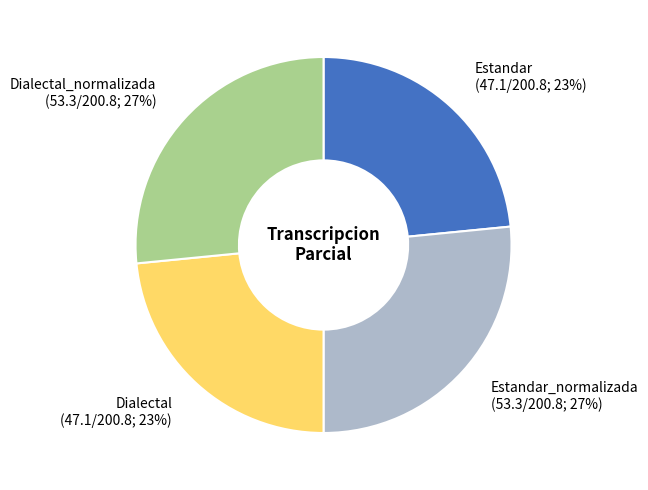

Is there any slice that represents more than half of the pie?

No